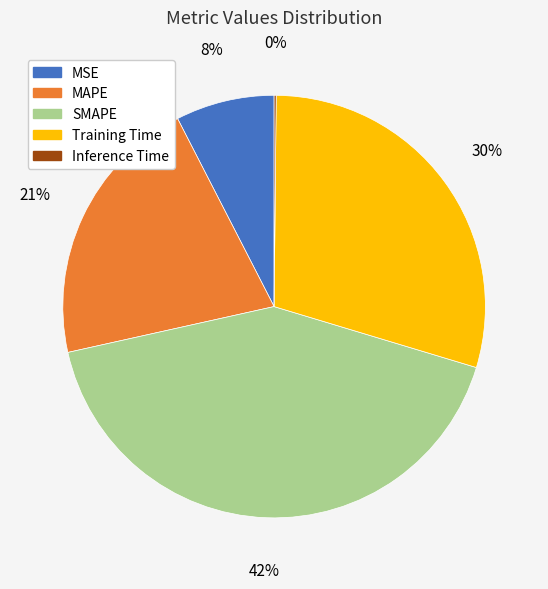

True or false: MAPE accounts for 32% of the total.

False